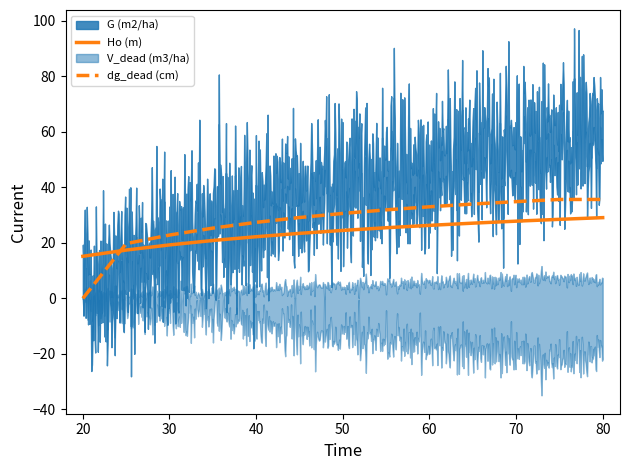

How many intersections are there between dg_dead (cm) and Ho (m)?

1